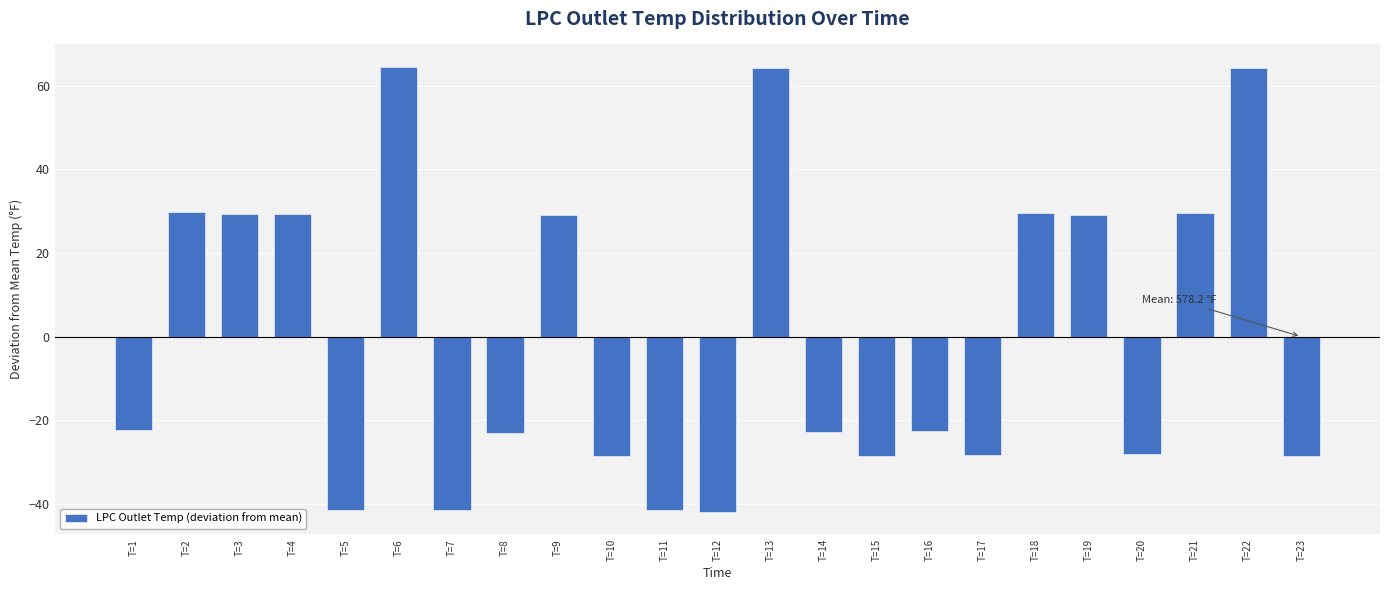

Approximately how many times larger is the value at T=3 compared to T=2?

1.0